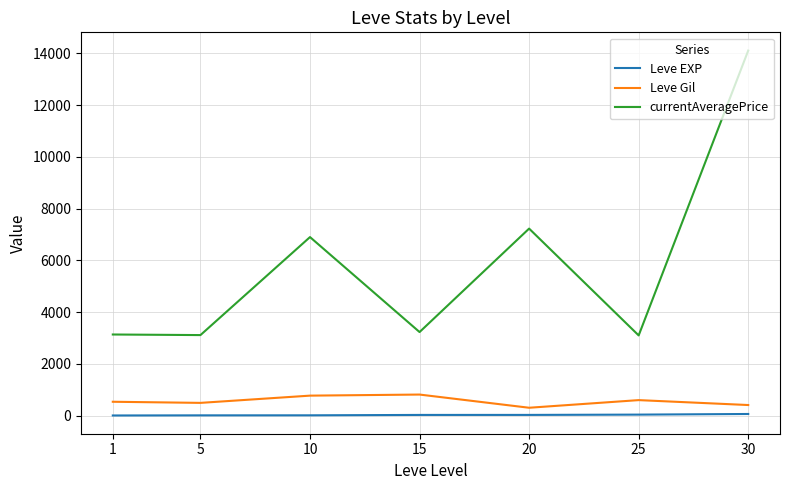

What is the lowest value of the currentAveragePrice series?

3095.8